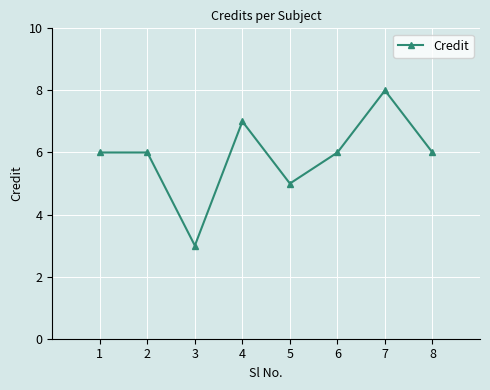

What is the difference between the second highest and minimum values?

4